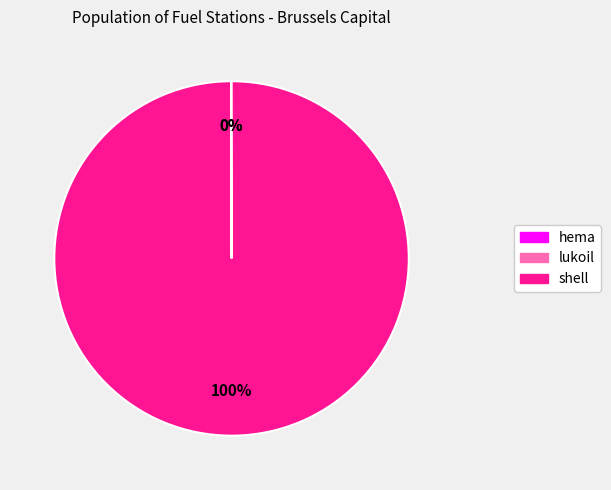

Is there any slice that represents more than half of the pie?

Yes